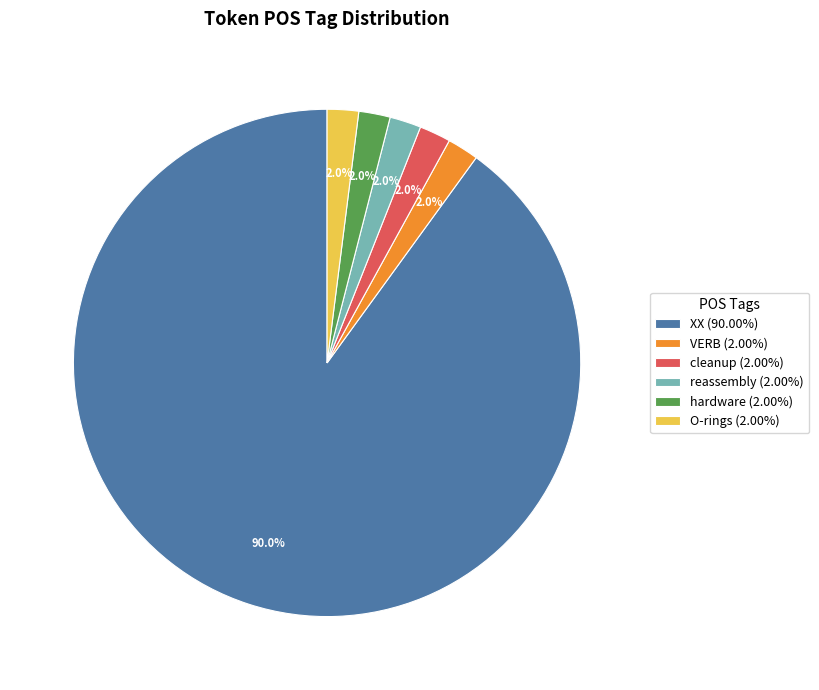

What is the ratio of the value at VERB (2.00%) to the value at hardware (2.00%)?

1.0